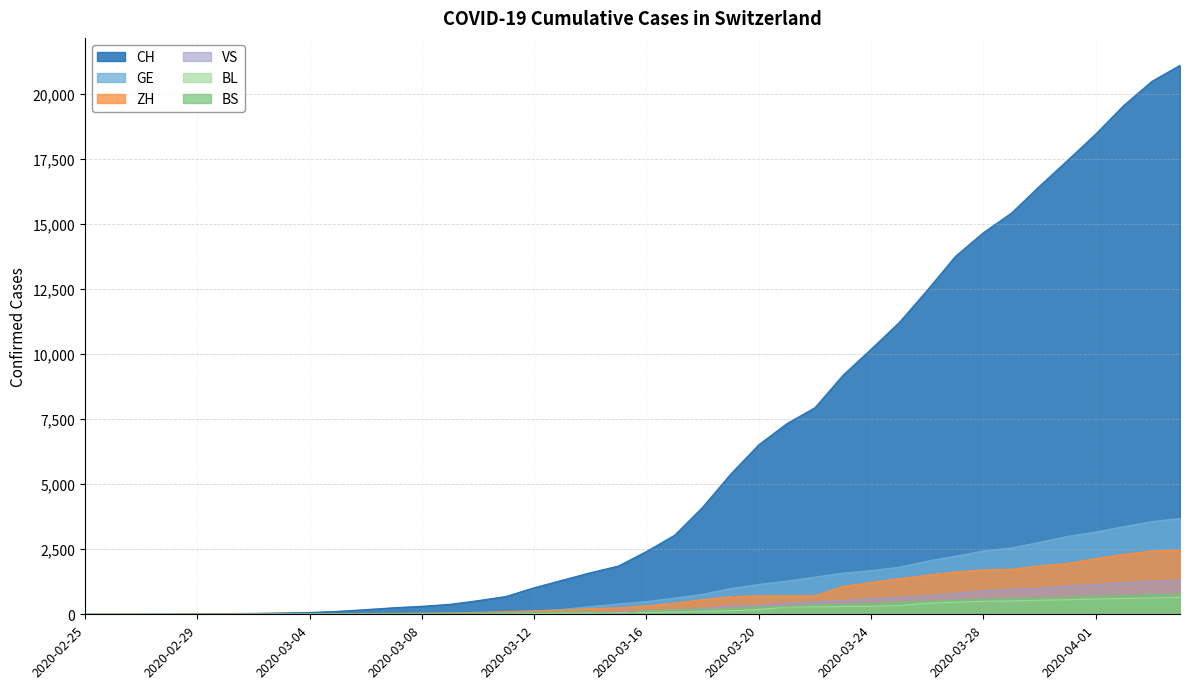

What is the approximate value of BL at 2020-03-23, to the nearest 50?

300